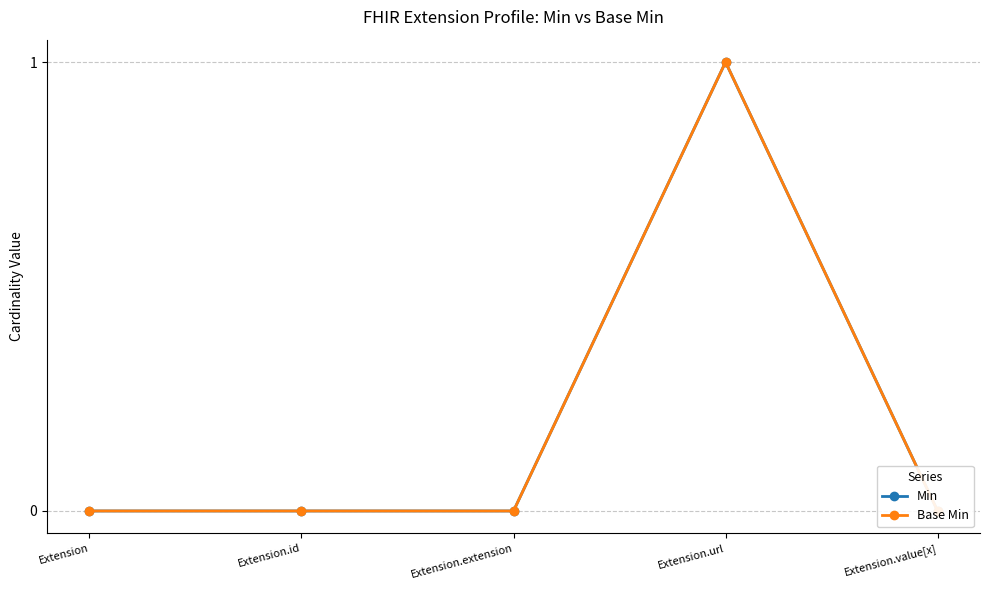

True or false: Min has a value of 0 at Extension.extension.

False